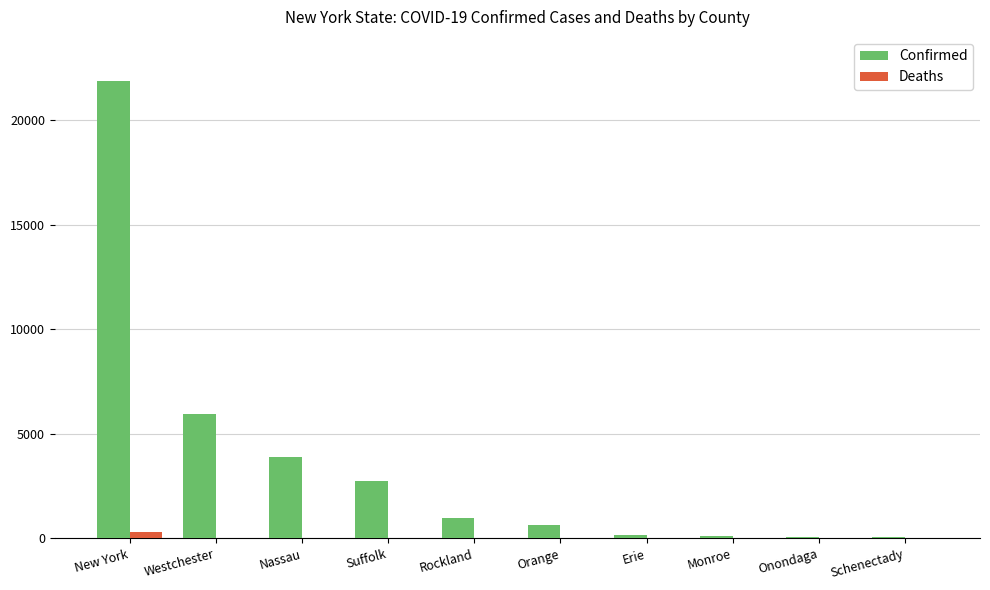

At which category is the sum across all series the highest?

New York